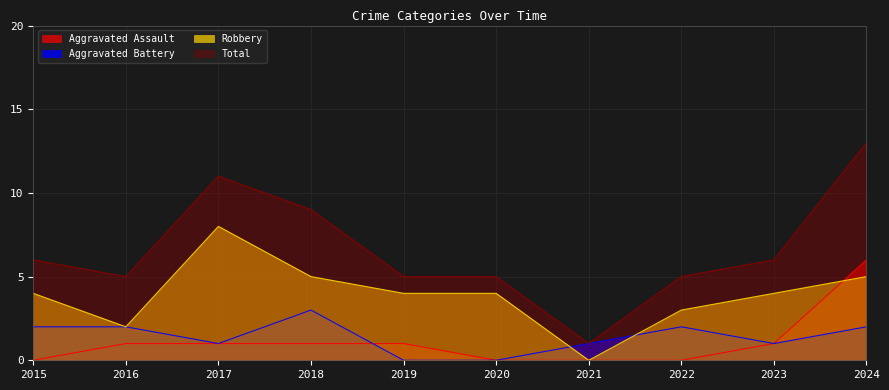

At which category is the sum across all series the highest?

2024